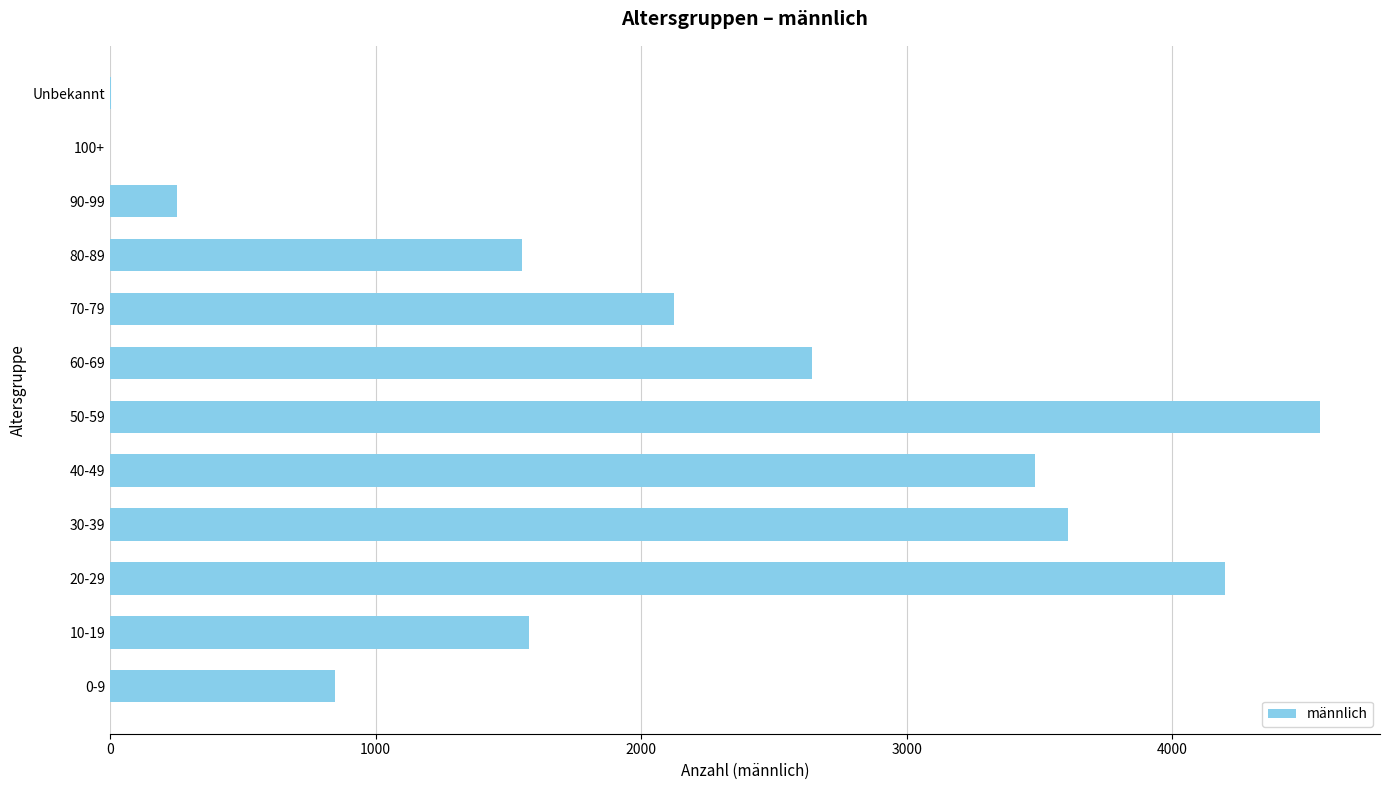

What is the change in value from 60-69 to 90-99?

-2392